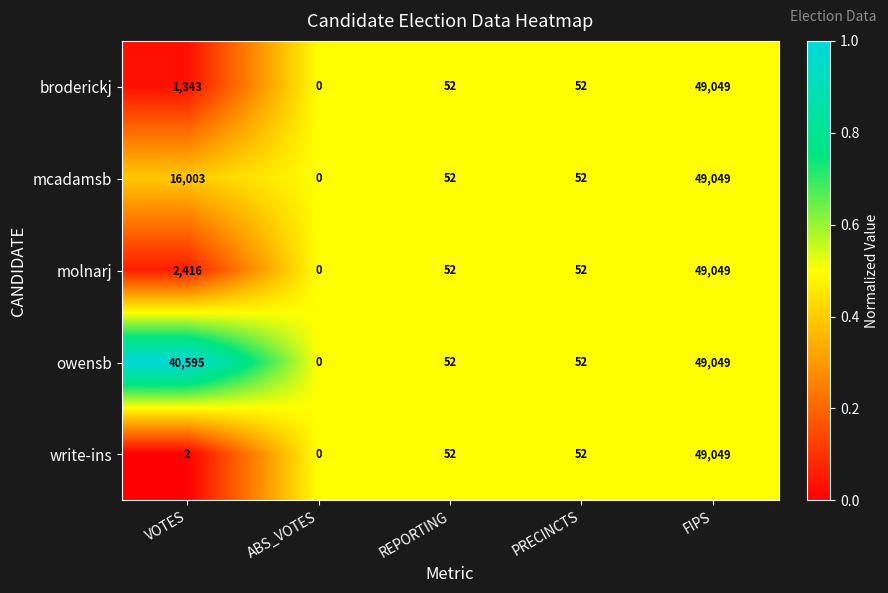

True or false: broderickj has a value of 2372 at VOTES.

False